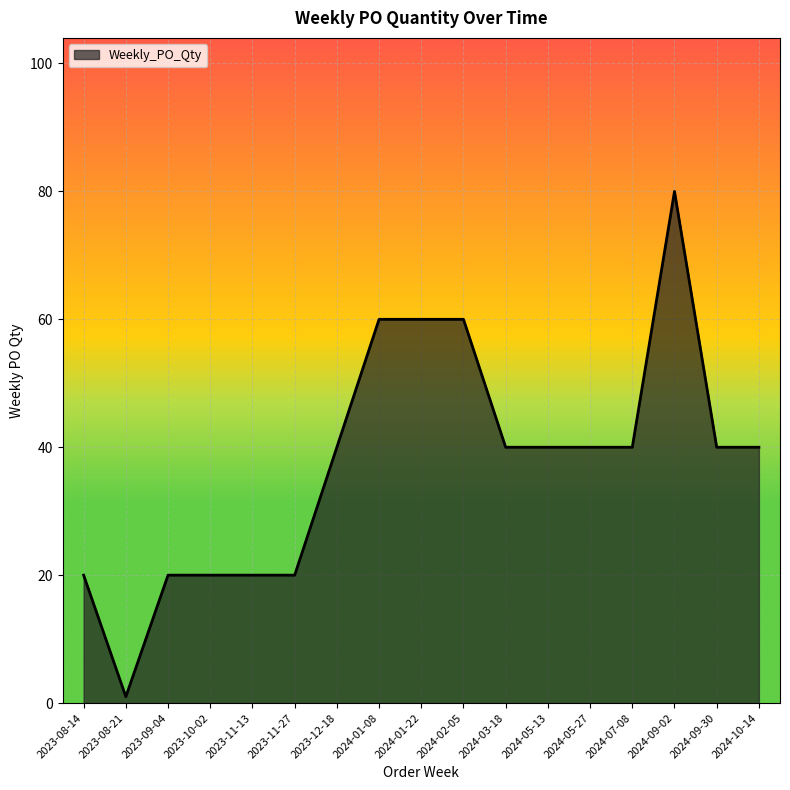

Reading left to right, transcribe all the data shown in this chart.

20	1	20	20	20	20	40	60	60	60	40	40	40	40	80	40	40